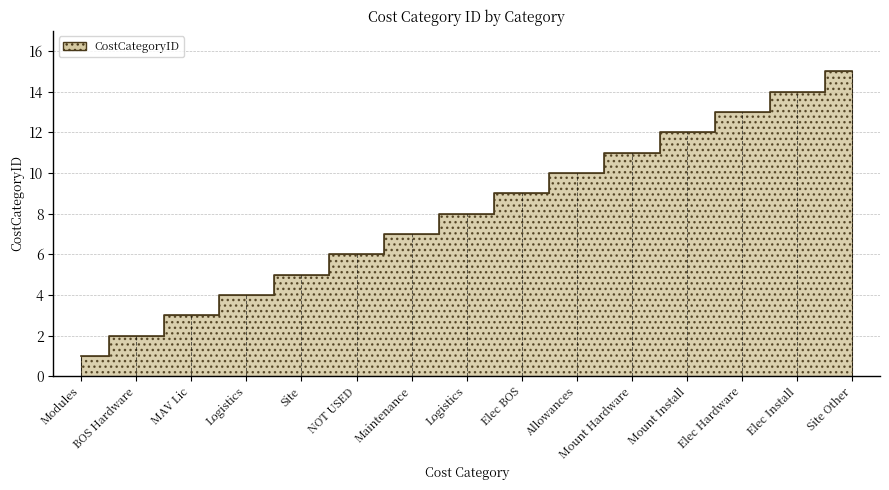

List the labels in order of value, smallest first.

Modules, BOS Hardware, MAV Lic, Logistics, Site, NOT USED, Maintenance, Logistics, Elec BOS, Allowances, Mount Hardware, Mount Install, Elec Hardware, Elec Install, Site Other